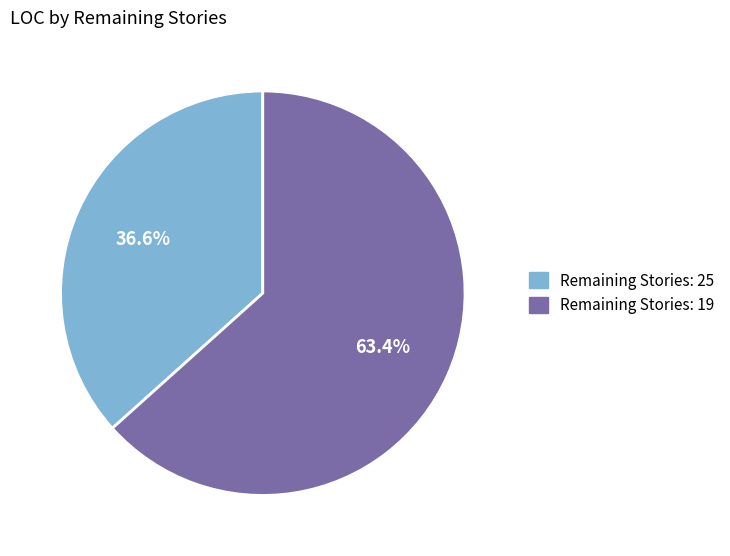

Is there a majority slice in this chart?

Yes